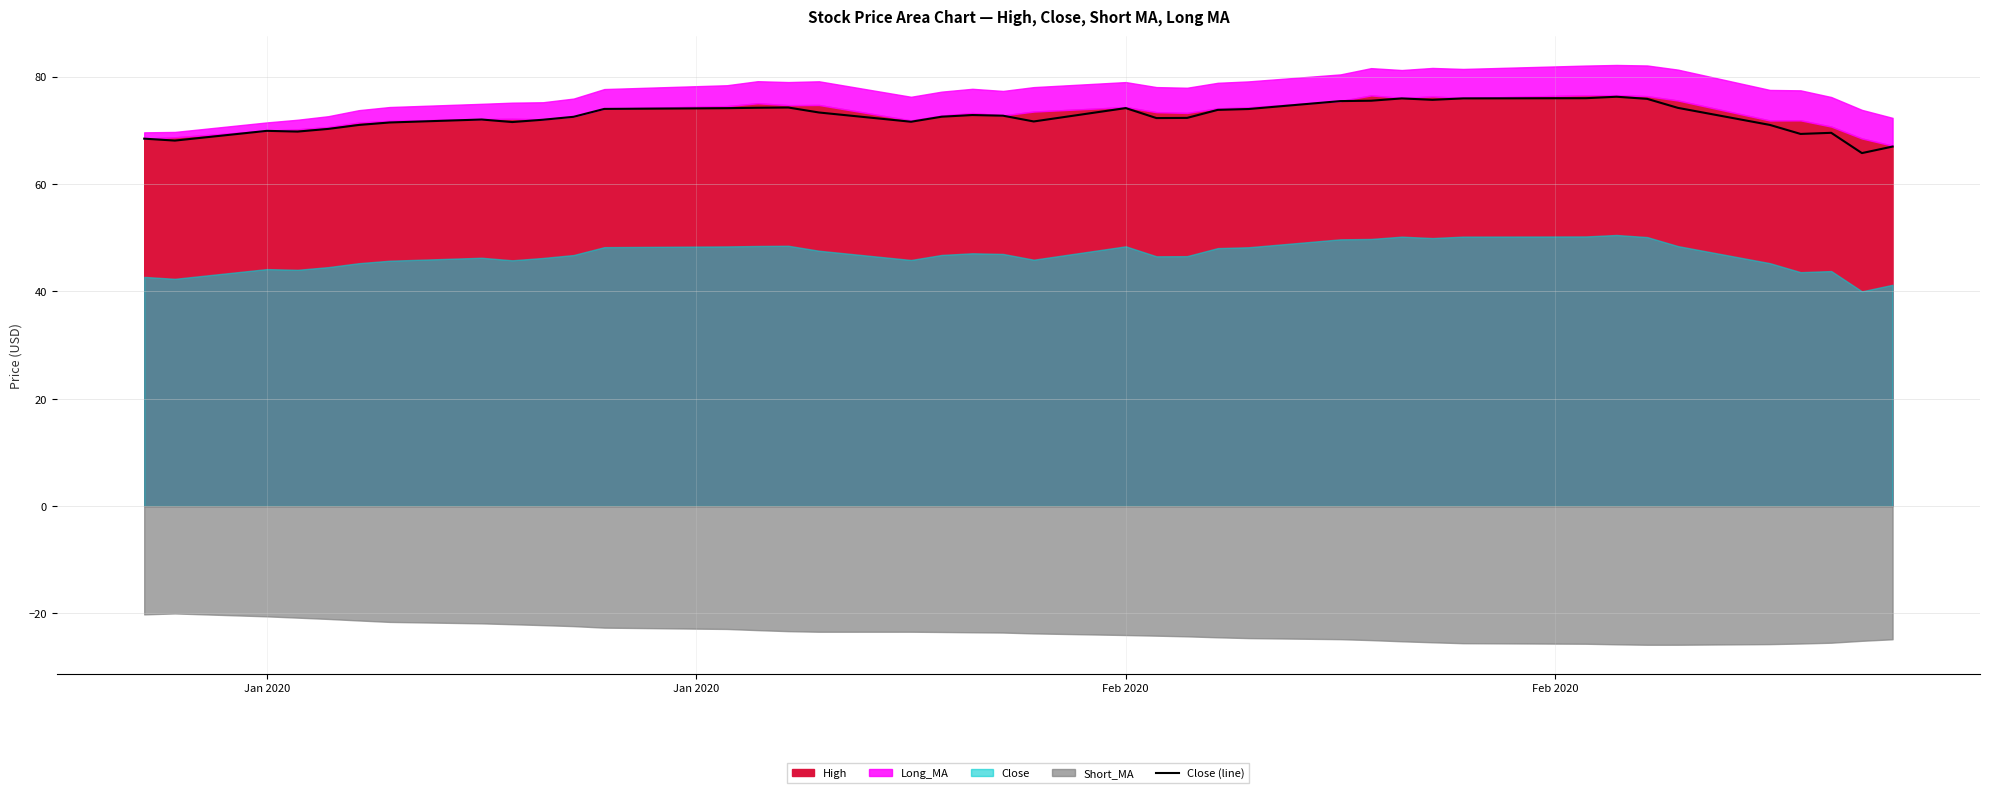

What is the minimum value for Close (line)?

65.7